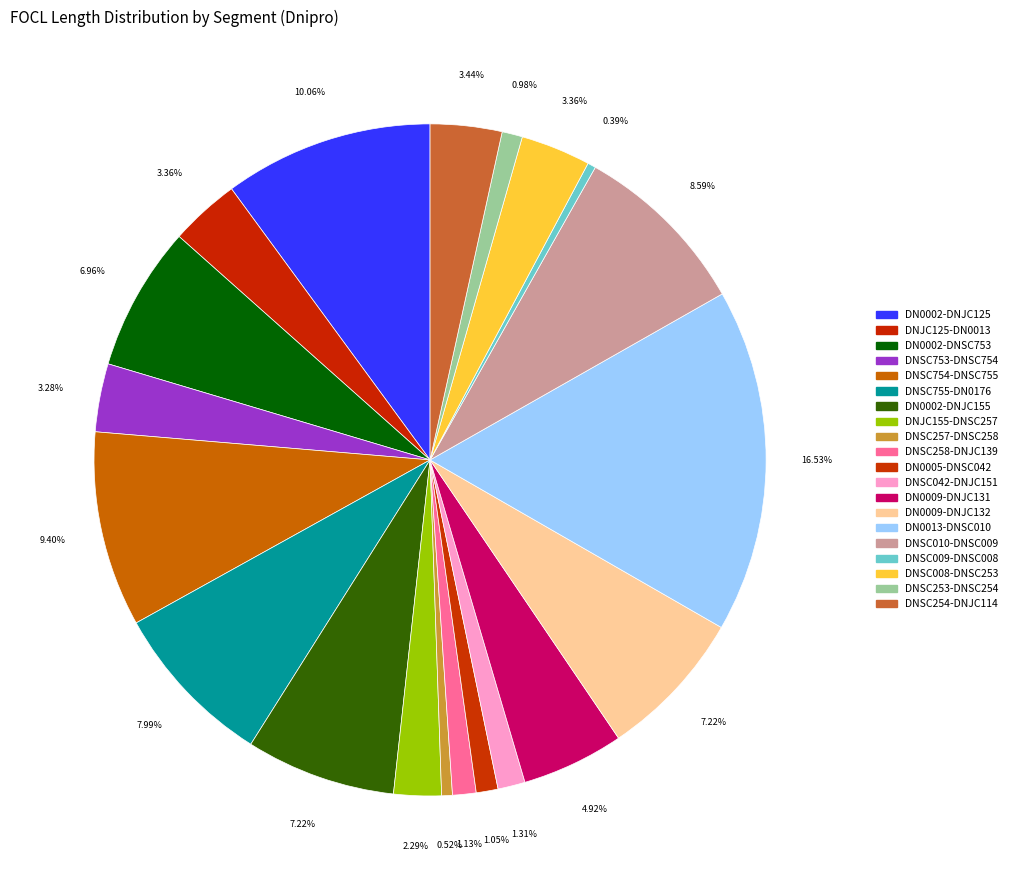

Approximately how many times larger is the value at DNJC125-DN0013 compared to DN0002-DNJC125?

0.3